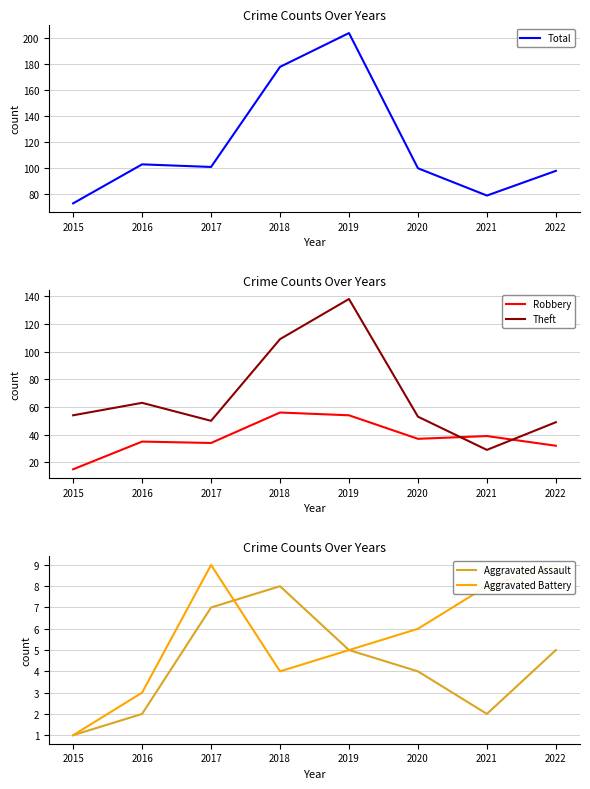

Does the chart have visible grid lines?

Yes